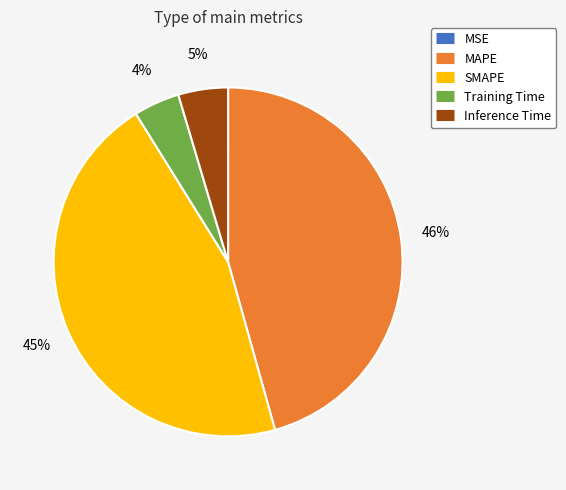

To the nearest percent, what is the difference between the largest and smallest slice percentages?

46%